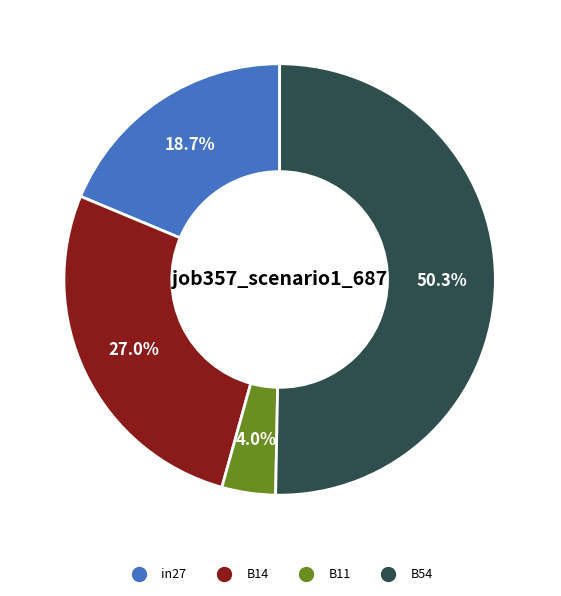

What is the largest slice in the pie chart?

B54